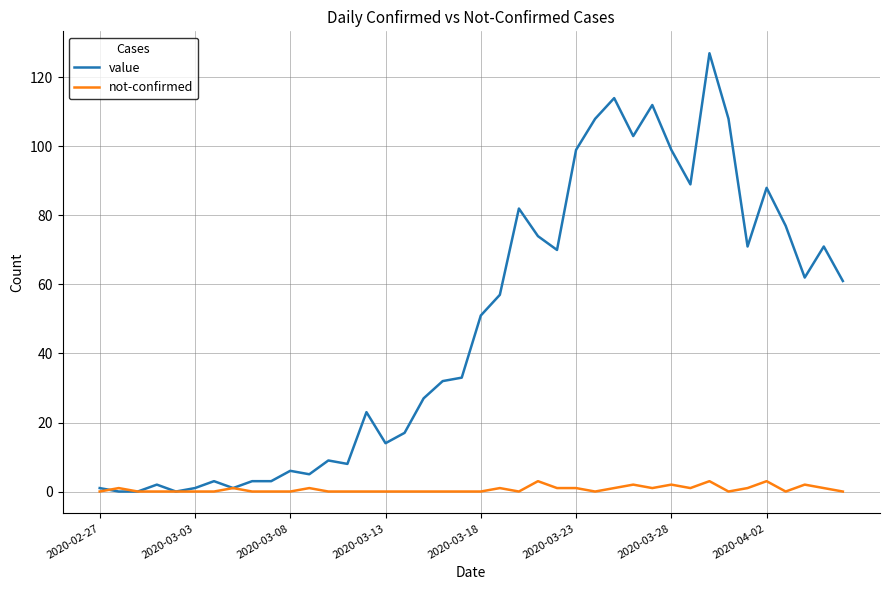

List the series in order of their peak value, highest first.

value, not-confirmed